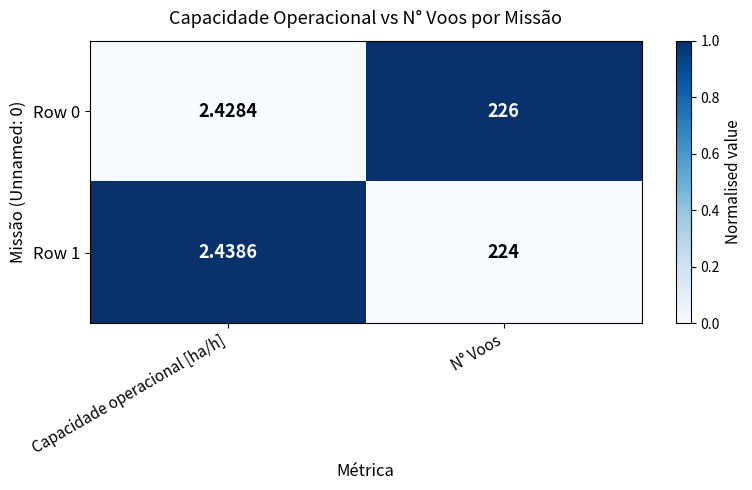

Is the value of Row 1 at Capacidade operacional [ha/h] greater than the value of Row 0 at Capacidade operacional [ha/h]?

Yes